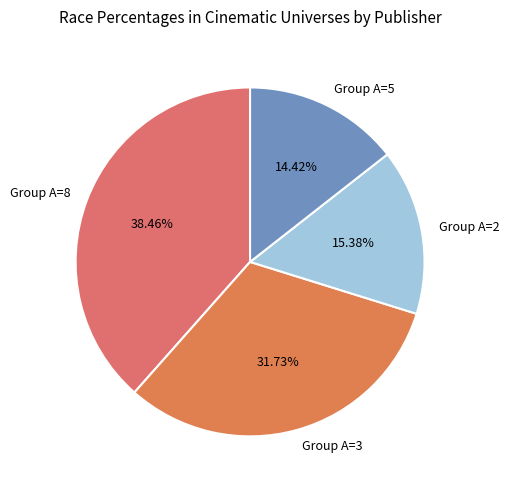

Between Group A=3 and Group A=8, which is larger?

Group A=8